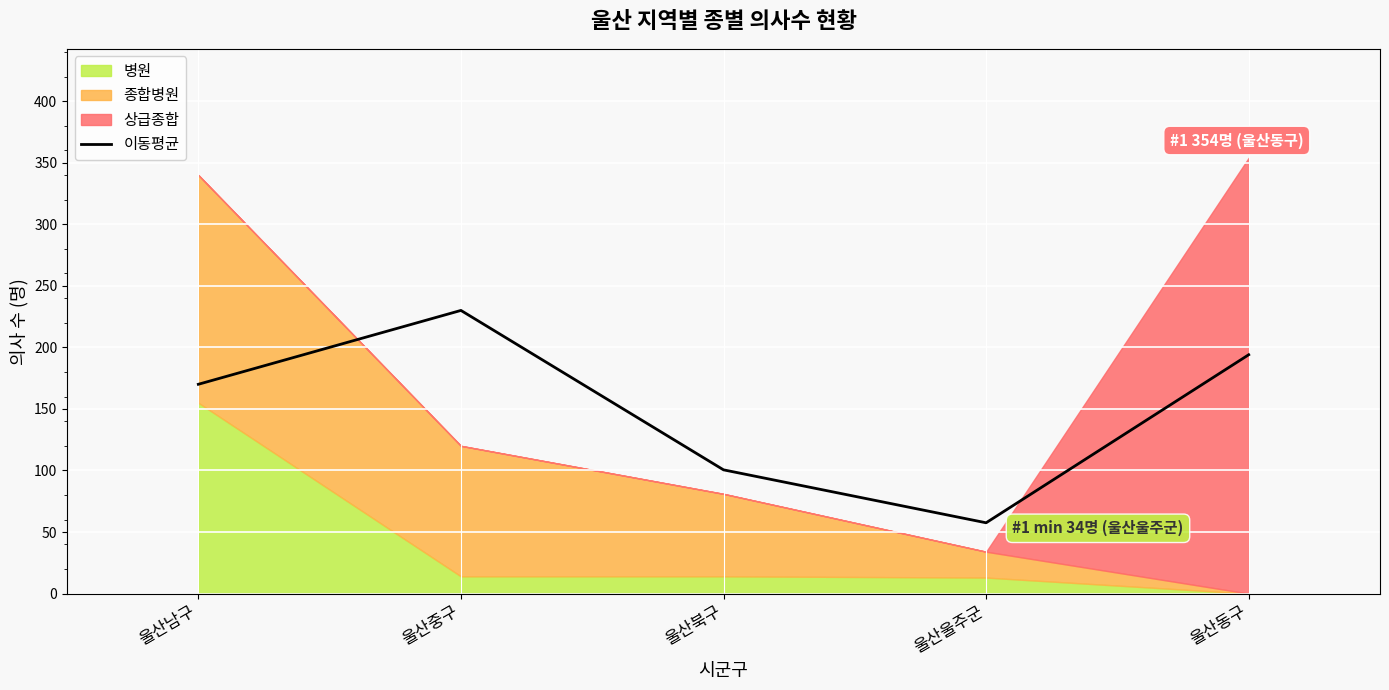

What is the sum of all values?

752.0